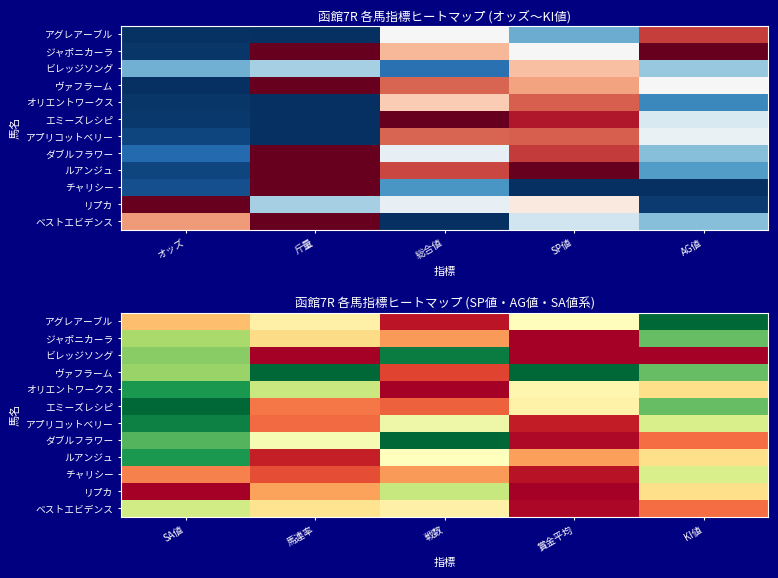

What is the greatest value displayed?

1.0